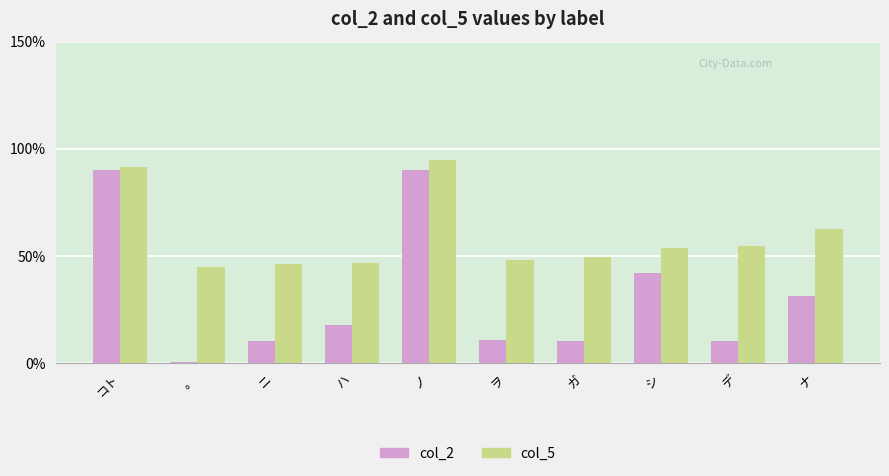

Is it true that col_5 equals 14.1 at ハ?

False